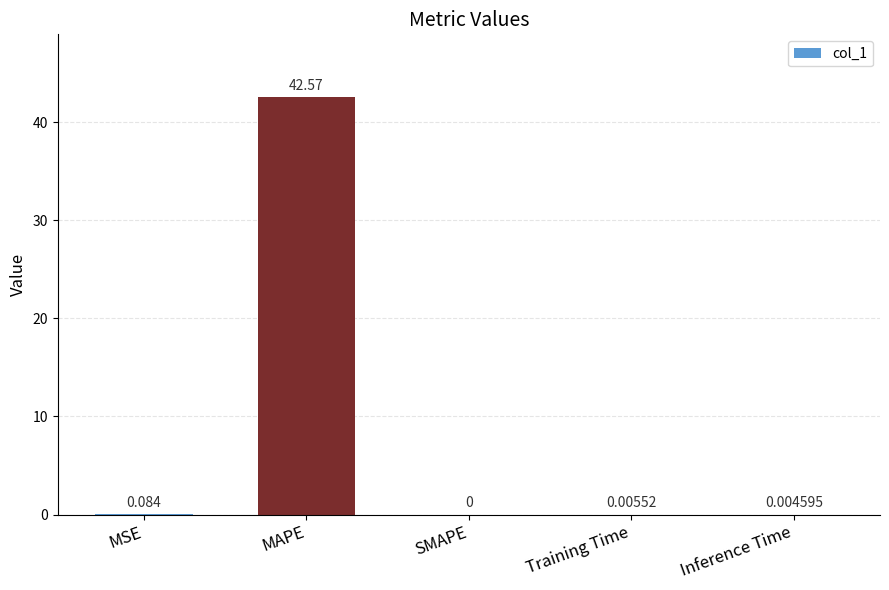

Does the chart contain stacked bars?

No